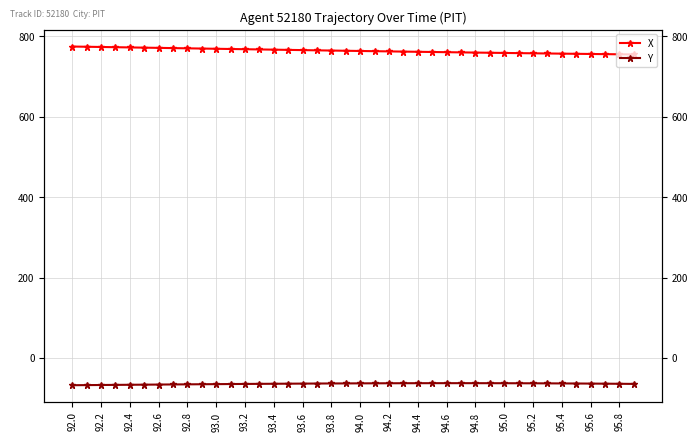

What is the smallest value displayed?

-67.8